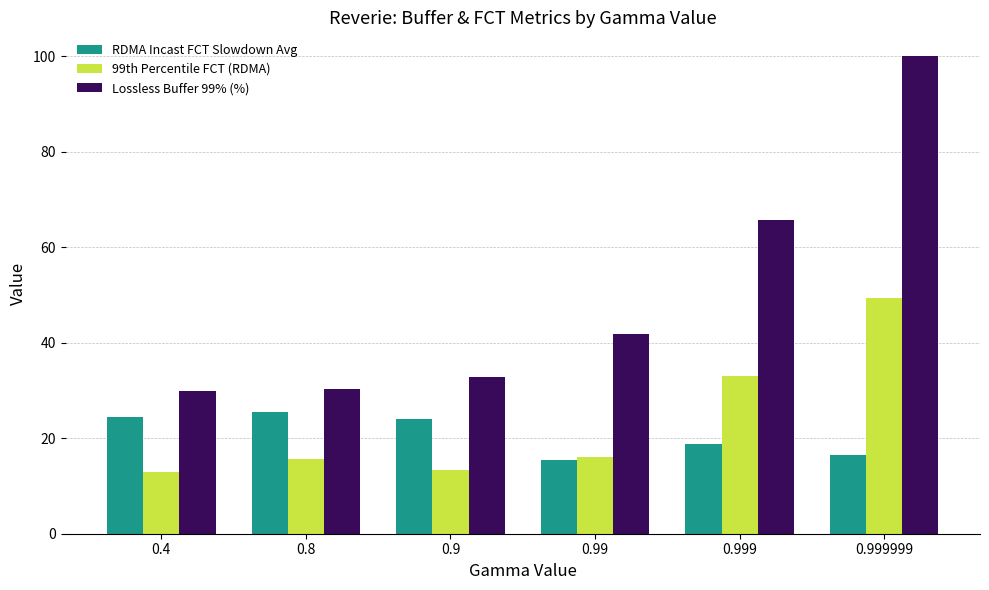

What is the minimum value for Lossless Buffer 99% (%)?

29.8